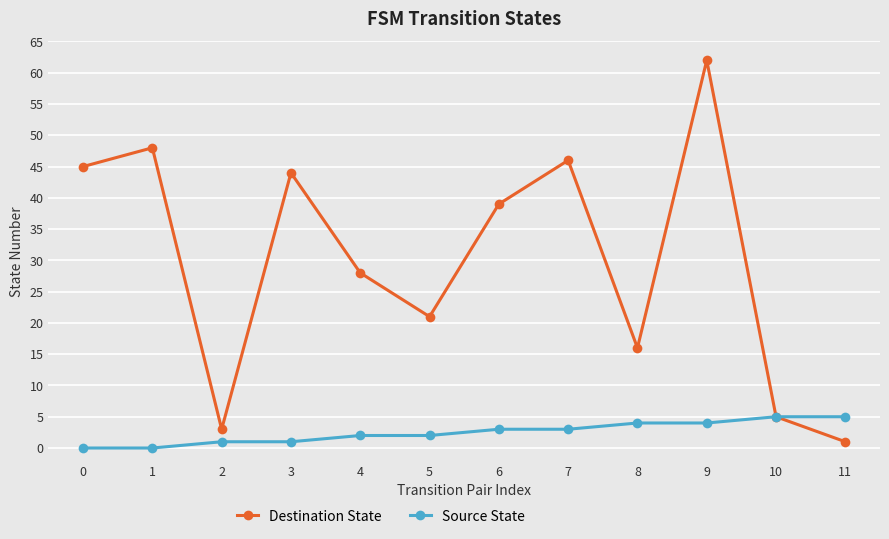

Reading left to right, extract all data points from this chart.

Destination State: 45	48	3	44	28	21	39	46	16	62	5	1
Source State: 0	0	1	1	2	2	3	3	4	4	5	5